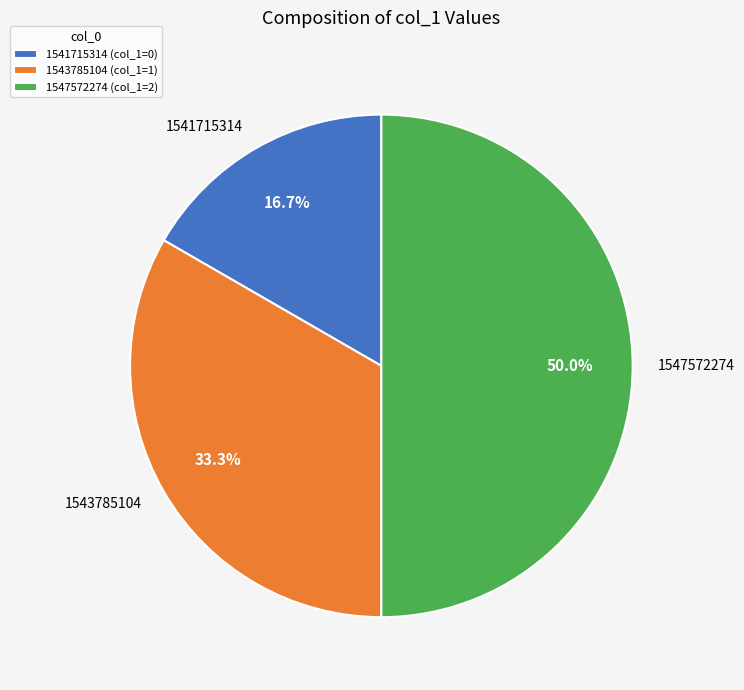

To the nearest percent, what is the average slice percentage?

33%